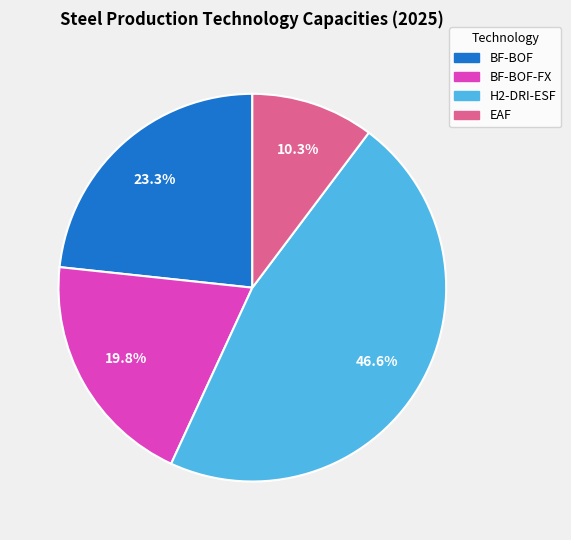

Is there a majority slice in this chart?

No